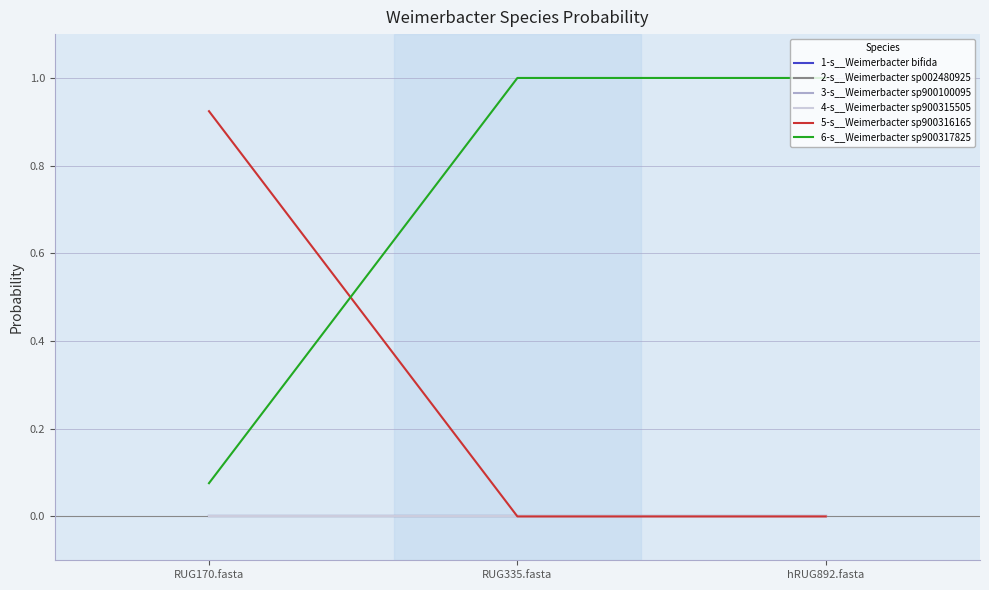

What is the average value of the 6-s__Weimerbacter sp900317825 series?

0.7